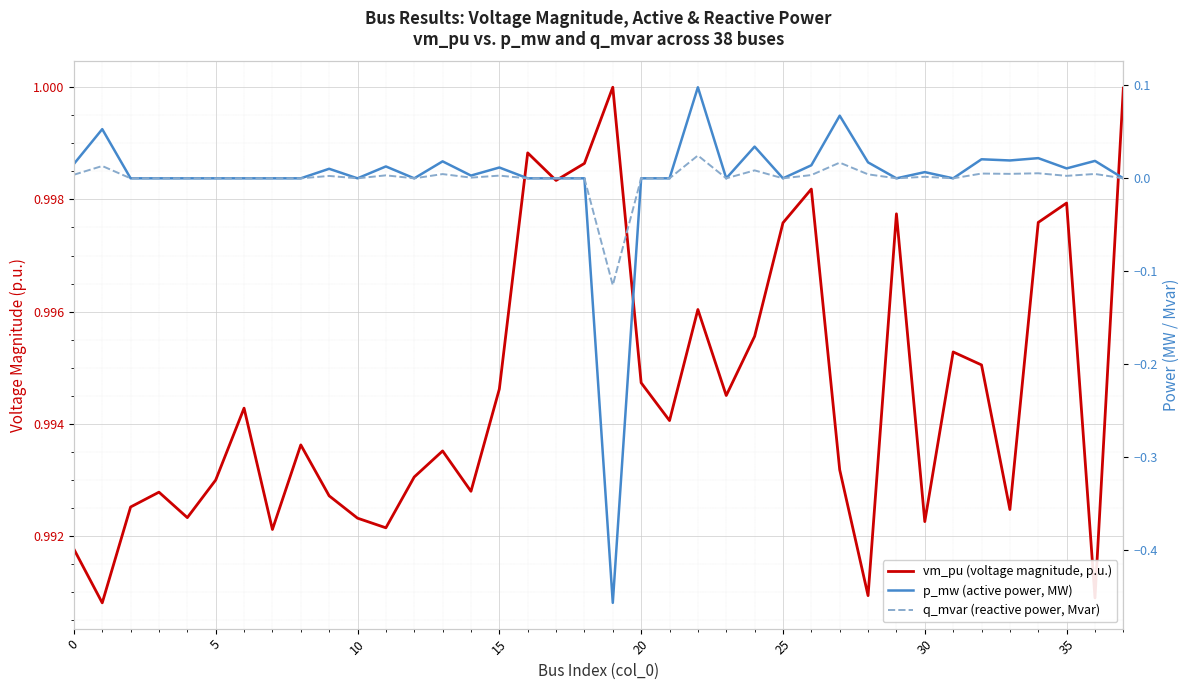

At which category does q_mvar (reactive power, Mvar) reach its first local valley?

10